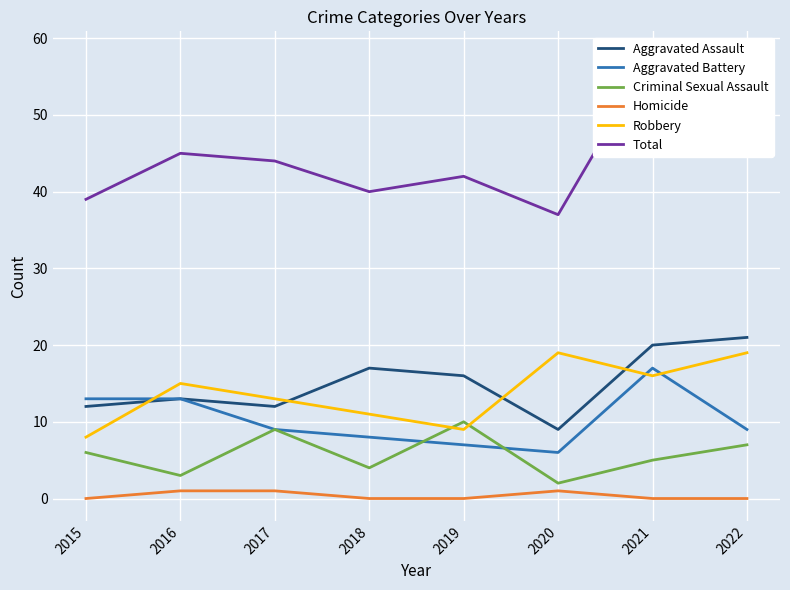

The value of Total at 2017 is 17. True or false?

False